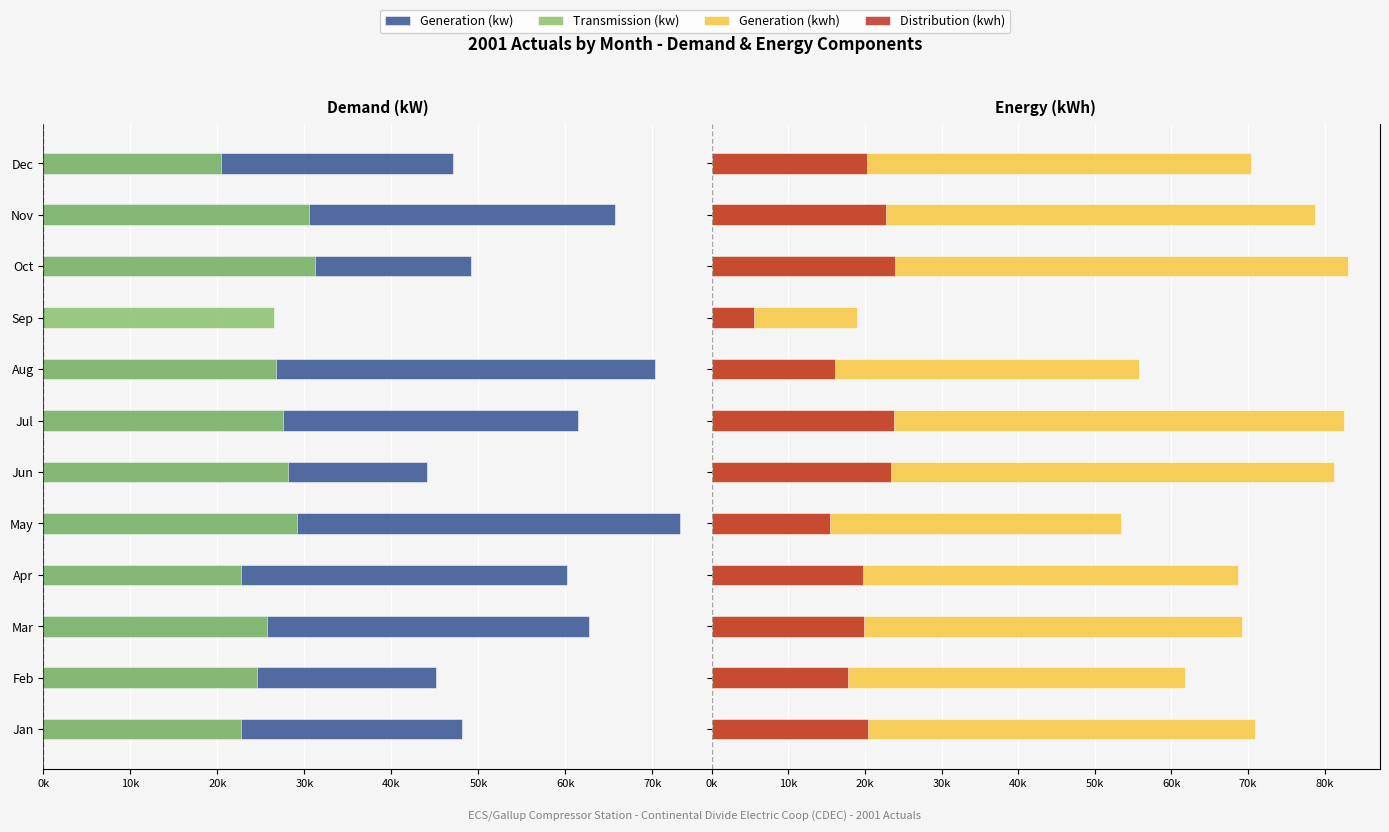

What are all the series names shown in the legend?

Generation (kw), Transmission (kw), Generation (kwh), Distribution (kwh)